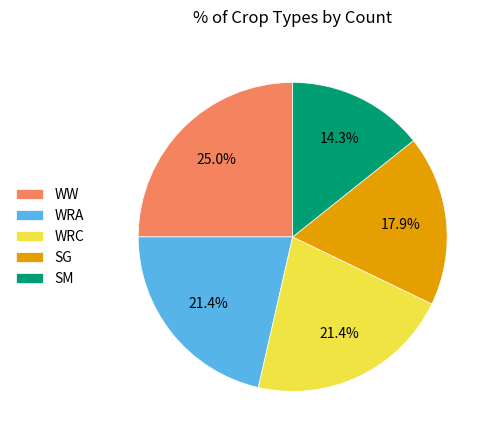

Does any single category account for the majority?

No